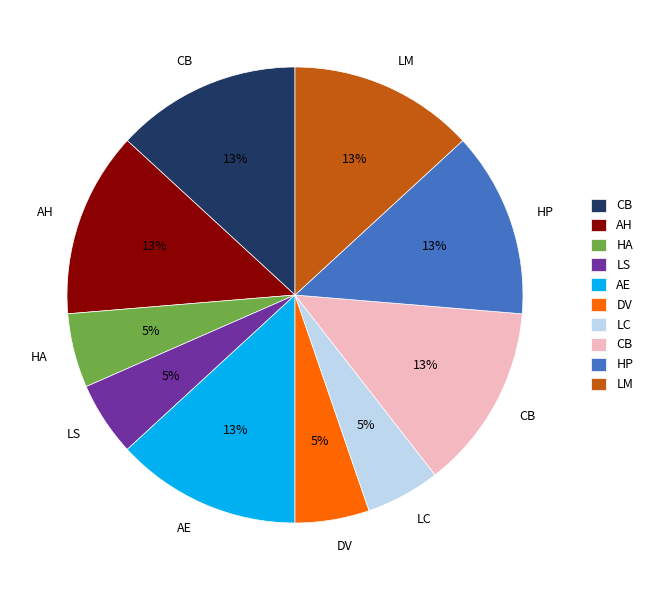

To the nearest percent, what is the average slice percentage?

10%